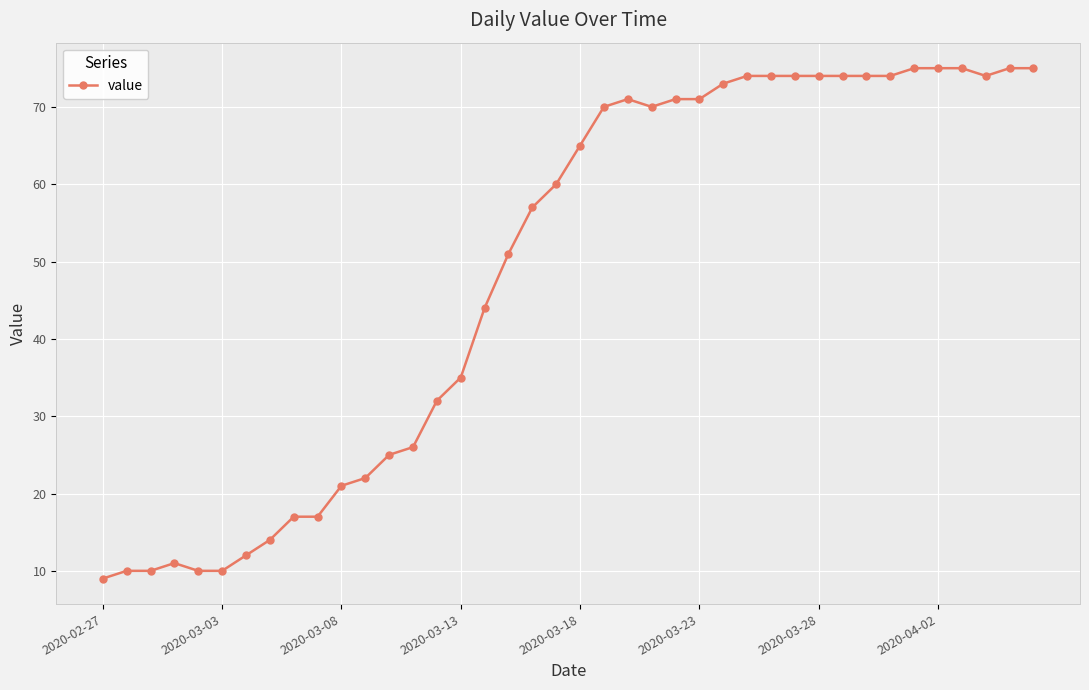

Reading right to left, what are all the values shown in this chart?

75	75	74	75	75	75	74	74	74	74	74	74	74	73	71	71	70	71	70	65	60	57	51	44	35	32	26	25	22	21	17	17	14	12	10	10	11	10	10	9